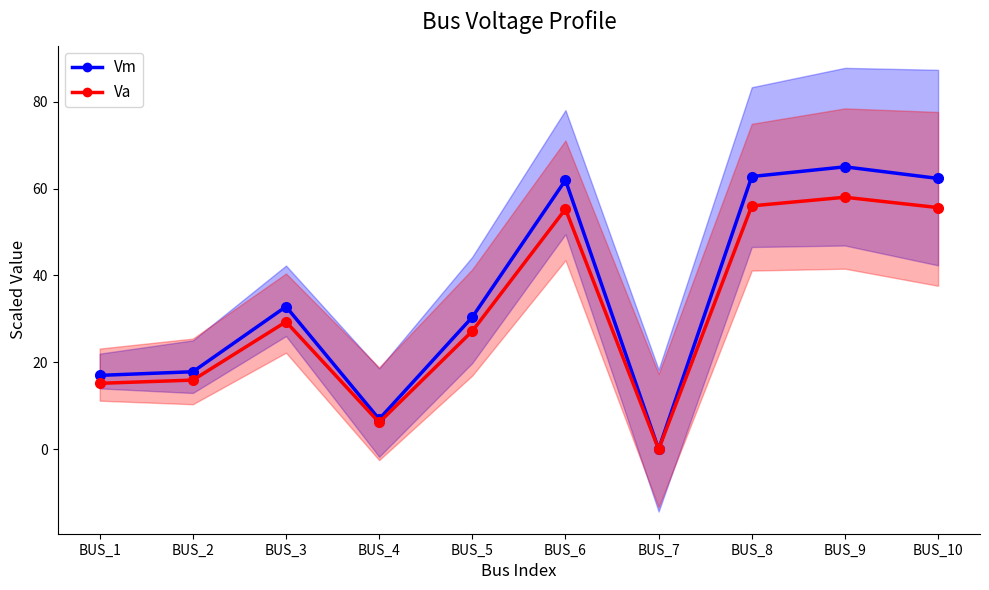

The Va series shows 15.2 at BUS_1. True or false?

True